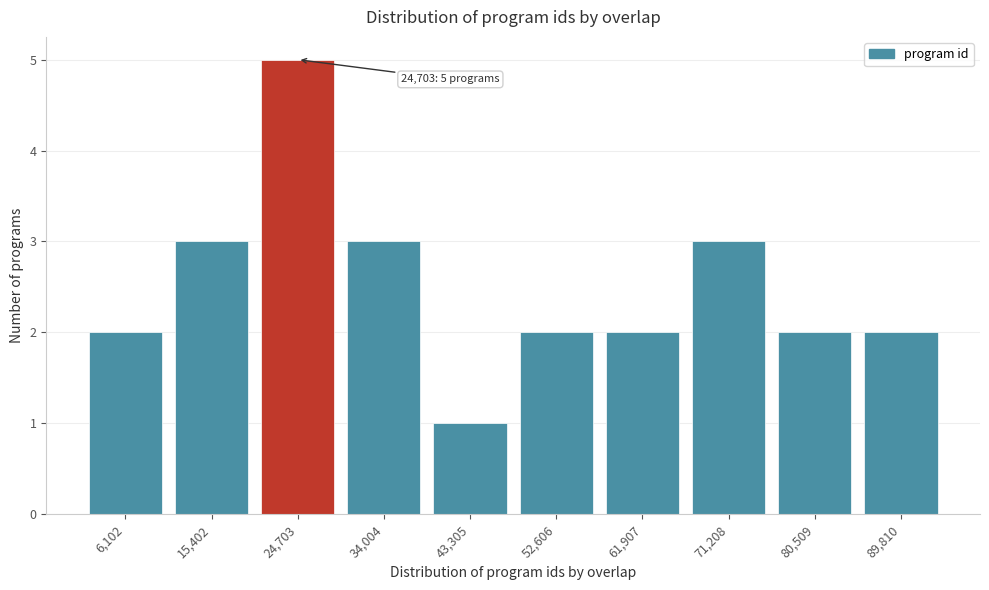

Reading left to right, list all the values displayed in this chart.

6,102=2	15,402=3	24,703=5	34,004=3	43,305=1	52,606=2	61,907=2	71,208=3	80,509=2	89,810=2